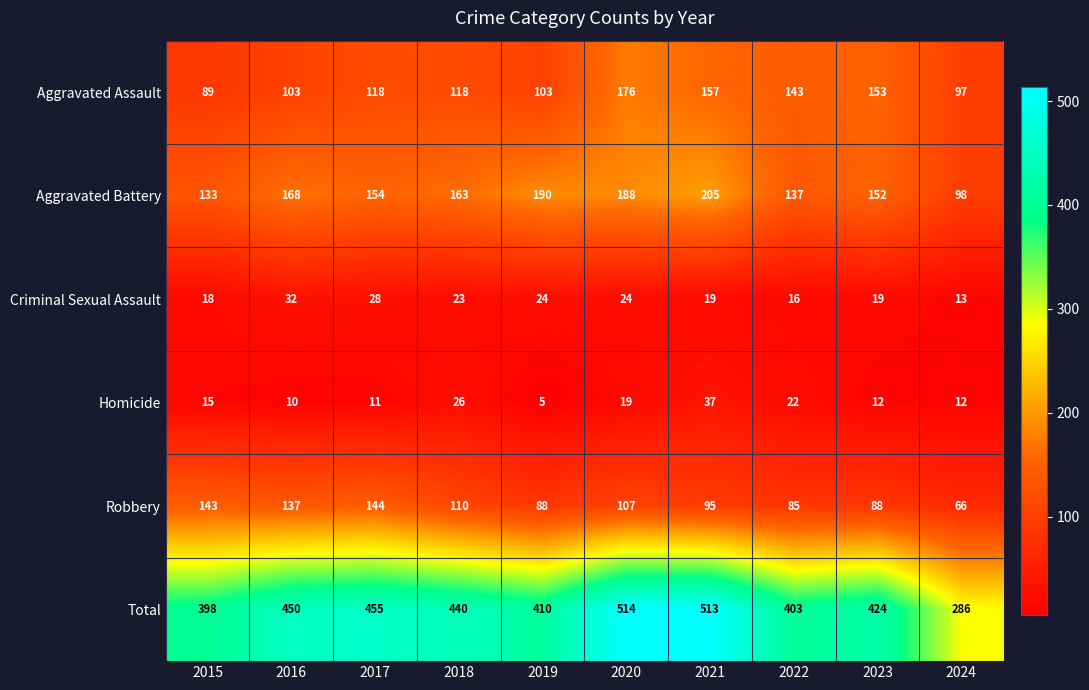

What is the average value of the Aggravated Battery series?

159